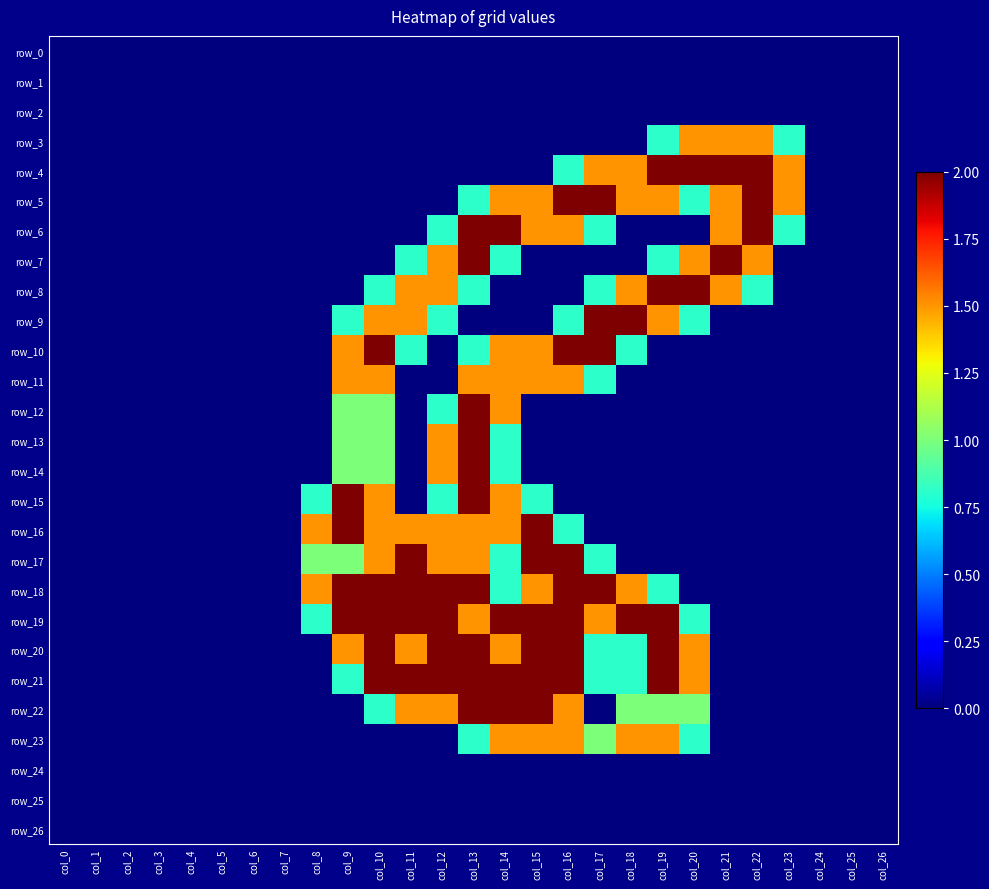

Reading left to right, what are all the values shown in this chart?

row_0: col_0=0.0	col_1=0.0	col_2=0.0	col_3=0.0	col_4=0.0	col_5=0.0	col_6=0.0	col_7=0.0	col_8=0.0	col_9=0.0	col_10=0.0	col_11=0.0	col_12=0.0	col_13=0.0	col_14=0.0	col_15=0.0	col_16=0.0	col_17=0.0	col_18=0.0	col_19=0.0	col_20=0.0	col_21=0.0	col_22=0.0	col_23=0.0	col_24=0.0	col_25=0.0	col_26=0.0
row_1: col_0=0.0	col_1=0.0	col_2=0.0	col_3=0.0	col_4=0.0	col_5=0.0	col_6=0.0	col_7=0.0	col_8=0.0	col_9=0.0	col_10=0.0	col_11=0.0	col_12=0.0	col_13=0.0	col_14=0.0	col_15=0.0	col_16=0.0	col_17=0.0	col_18=0.0	col_19=0.0	col_20=0.0	col_21=0.0	col_22=0.0	col_23=0.0	col_24=0.0	col_25=0.0	col_26=0.0
row_2: col_0=0.0	col_1=0.0	col_2=0.0	col_3=0.0	col_4=0.0	col_5=0.0	col_6=0.0	col_7=0.0	col_8=0.0	col_9=0.0	col_10=0.0	col_11=0.0	col_12=0.0	col_13=0.0	col_14=0.0	col_15=0.0	col_16=0.0	col_17=0.0	col_18=0.0	col_19=0.0	col_20=0.0	col_21=0.0	col_22=0.0	col_23=0.0	col_24=0.0	col_25=0.0	col_26=0.0
row_3: col_0=0.0	col_1=0.0	col_2=0.0	col_3=0.0	col_4=0.0	col_5=0.0	col_6=0.0	col_7=0.0	col_8=0.0	col_9=0.0	col_10=0.0	col_11=0.0	col_12=0.0	col_13=0.0	col_14=0.0	col_15=0.0	col_16=0.0	col_17=0.0	col_18=0.0	col_19=0.8	col_20=1.5	col_21=1.5	col_22=1.5	col_23=0.8	col_24=0.0	col_25=0.0	col_26=0.0
row_4: col_0=0.0	col_1=0.0	col_2=0.0	col_3=0.0	col_4=0.0	col_5=0.0	col_6=0.0	col_7=0.0	col_8=0.0	col_9=0.0	col_10=0.0	col_11=0.0	col_12=0.0	col_13=0.0	col_14=0.0	col_15=0.0	col_16=0.8	col_17=1.5	col_18=1.5	col_19=2.0	col_20=2.0	col_21=2.0	col_22=2.0	col_23=1.5	col_24=0.0	col_25=0.0	col_26=0.0
row_5: col_0=0.0	col_1=0.0	col_2=0.0	col_3=0.0	col_4=0.0	col_5=0.0	col_6=0.0	col_7=0.0	col_8=0.0	col_9=0.0	col_10=0.0	col_11=0.0	col_12=0.0	col_13=0.8	col_14=1.5	col_15=1.5	col_16=2.0	col_17=2.0	col_18=1.5	col_19=1.5	col_20=0.8	col_21=1.5	col_22=2.0	col_23=1.5	col_24=0.0	col_25=0.0	col_26=0.0
row_6: col_0=0.0	col_1=0.0	col_2=0.0	col_3=0.0	col_4=0.0	col_5=0.0	col_6=0.0	col_7=0.0	col_8=0.0	col_9=0.0	col_10=0.0	col_11=0.0	col_12=0.8	col_13=2.0	col_14=2.0	col_15=1.5	col_16=1.5	col_17=0.8	col_18=0.0	col_19=0.0	col_20=0.0	col_21=1.5	col_22=2.0	col_23=0.8	col_24=0.0	col_25=0.0	col_26=0.0
row_7: col_0=0.0	col_1=0.0	col_2=0.0	col_3=0.0	col_4=0.0	col_5=0.0	col_6=0.0	col_7=0.0	col_8=0.0	col_9=0.0	col_10=0.0	col_11=0.8	col_12=1.5	col_13=2.0	col_14=0.8	col_15=0.0	col_16=0.0	col_17=0.0	col_18=0.0	col_19=0.8	col_20=1.5	col_21=2.0	col_22=1.5	col_23=0.0	col_24=0.0	col_25=0.0	col_26=0.0
row_8: col_0=0.0	col_1=0.0	col_2=0.0	col_3=0.0	col_4=0.0	col_5=0.0	col_6=0.0	col_7=0.0	col_8=0.0	col_9=0.0	col_10=0.8	col_11=1.5	col_12=1.5	col_13=0.8	col_14=0.0	col_15=0.0	col_16=0.0	col_17=0.8	col_18=1.5	col_19=2.0	col_20=2.0	col_21=1.5	col_22=0.8	col_23=0.0	col_24=0.0	col_25=0.0	col_26=0.0
row_9: col_0=0.0	col_1=0.0	col_2=0.0	col_3=0.0	col_4=0.0	col_5=0.0	col_6=0.0	col_7=0.0	col_8=0.0	col_9=0.8	col_10=1.5	col_11=1.5	col_12=0.8	col_13=0.0	col_14=0.0	col_15=0.0	col_16=0.8	col_17=2.0	col_18=2.0	col_19=1.5	col_20=0.8	col_21=0.0	col_22=0.0	col_23=0.0	col_24=0.0	col_25=0.0	col_26=0.0
row_10: col_0=0.0	col_1=0.0	col_2=0.0	col_3=0.0	col_4=0.0	col_5=0.0	col_6=0.0	col_7=0.0	col_8=0.0	col_9=1.5	col_10=2.0	col_11=0.8	col_12=0.0	col_13=0.8	col_14=1.5	col_15=1.5	col_16=2.0	col_17=2.0	col_18=0.8	col_19=0.0	col_20=0.0	col_21=0.0	col_22=0.0	col_23=0.0	col_24=0.0	col_25=0.0	col_26=0.0
row_11: col_0=0.0	col_1=0.0	col_2=0.0	col_3=0.0	col_4=0.0	col_5=0.0	col_6=0.0	col_7=0.0	col_8=0.0	col_9=1.5	col_10=1.5	col_11=0.0	col_12=0.0	col_13=1.5	col_14=1.5	col_15=1.5	col_16=1.5	col_17=0.8	col_18=0.0	col_19=0.0	col_20=0.0	col_21=0.0	col_22=0.0	col_23=0.0	col_24=0.0	col_25=0.0	col_26=0.0
row_12: col_0=0.0	col_1=0.0	col_2=0.0	col_3=0.0	col_4=0.0	col_5=0.0	col_6=0.0	col_7=0.0	col_8=0.0	col_9=1.0	col_10=1.0	col_11=0.0	col_12=0.8	col_13=2.0	col_14=1.5	col_15=0.0	col_16=0.0	col_17=0.0	col_18=0.0	col_19=0.0	col_20=0.0	col_21=0.0	col_22=0.0	col_23=0.0	col_24=0.0	col_25=0.0	col_26=0.0
row_13: col_0=0.0	col_1=0.0	col_2=0.0	col_3=0.0	col_4=0.0	col_5=0.0	col_6=0.0	col_7=0.0	col_8=0.0	col_9=1.0	col_10=1.0	col_11=0.0	col_12=1.5	col_13=2.0	col_14=0.8	col_15=0.0	col_16=0.0	col_17=0.0	col_18=0.0	col_19=0.0	col_20=0.0	col_21=0.0	col_22=0.0	col_23=0.0	col_24=0.0	col_25=0.0	col_26=0.0
row_14: col_0=0.0	col_1=0.0	col_2=0.0	col_3=0.0	col_4=0.0	col_5=0.0	col_6=0.0	col_7=0.0	col_8=0.0	col_9=1.0	col_10=1.0	col_11=0.0	col_12=1.5	col_13=2.0	col_14=0.8	col_15=0.0	col_16=0.0	col_17=0.0	col_18=0.0	col_19=0.0	col_20=0.0	col_21=0.0	col_22=0.0	col_23=0.0	col_24=0.0	col_25=0.0	col_26=0.0
row_15: col_0=0.0	col_1=0.0	col_2=0.0	col_3=0.0	col_4=0.0	col_5=0.0	col_6=0.0	col_7=0.0	col_8=0.8	col_9=2.0	col_10=1.5	col_11=0.0	col_12=0.8	col_13=2.0	col_14=1.5	col_15=0.8	col_16=0.0	col_17=0.0	col_18=0.0	col_19=0.0	col_20=0.0	col_21=0.0	col_22=0.0	col_23=0.0	col_24=0.0	col_25=0.0	col_26=0.0
row_16: col_0=0.0	col_1=0.0	col_2=0.0	col_3=0.0	col_4=0.0	col_5=0.0	col_6=0.0	col_7=0.0	col_8=1.5	col_9=2.0	col_10=1.5	col_11=1.5	col_12=1.5	col_13=1.5	col_14=1.5	col_15=2.0	col_16=0.8	col_17=0.0	col_18=0.0	col_19=0.0	col_20=0.0	col_21=0.0	col_22=0.0	col_23=0.0	col_24=0.0	col_25=0.0	col_26=0.0
row_17: col_0=0.0	col_1=0.0	col_2=0.0	col_3=0.0	col_4=0.0	col_5=0.0	col_6=0.0	col_7=0.0	col_8=1.0	col_9=1.0	col_10=1.5	col_11=2.0	col_12=1.5	col_13=1.5	col_14=0.8	col_15=2.0	col_16=2.0	col_17=0.8	col_18=0.0	col_19=0.0	col_20=0.0	col_21=0.0	col_22=0.0	col_23=0.0	col_24=0.0	col_25=0.0	col_26=0.0
row_18: col_0=0.0	col_1=0.0	col_2=0.0	col_3=0.0	col_4=0.0	col_5=0.0	col_6=0.0	col_7=0.0	col_8=1.5	col_9=2.0	col_10=2.0	col_11=2.0	col_12=2.0	col_13=2.0	col_14=0.8	col_15=1.5	col_16=2.0	col_17=2.0	col_18=1.5	col_19=0.8	col_20=0.0	col_21=0.0	col_22=0.0	col_23=0.0	col_24=0.0	col_25=0.0	col_26=0.0
row_19: col_0=0.0	col_1=0.0	col_2=0.0	col_3=0.0	col_4=0.0	col_5=0.0	col_6=0.0	col_7=0.0	col_8=0.8	col_9=2.0	col_10=2.0	col_11=2.0	col_12=2.0	col_13=1.5	col_14=2.0	col_15=2.0	col_16=2.0	col_17=1.5	col_18=2.0	col_19=2.0	col_20=0.8	col_21=0.0	col_22=0.0	col_23=0.0	col_24=0.0	col_25=0.0	col_26=0.0
row_20: col_0=0.0	col_1=0.0	col_2=0.0	col_3=0.0	col_4=0.0	col_5=0.0	col_6=0.0	col_7=0.0	col_8=0.0	col_9=1.5	col_10=2.0	col_11=1.5	col_12=2.0	col_13=2.0	col_14=1.5	col_15=2.0	col_16=2.0	col_17=0.8	col_18=0.8	col_19=2.0	col_20=1.5	col_21=0.0	col_22=0.0	col_23=0.0	col_24=0.0	col_25=0.0	col_26=0.0
row_21: col_0=0.0	col_1=0.0	col_2=0.0	col_3=0.0	col_4=0.0	col_5=0.0	col_6=0.0	col_7=0.0	col_8=0.0	col_9=0.8	col_10=2.0	col_11=2.0	col_12=2.0	col_13=2.0	col_14=2.0	col_15=2.0	col_16=2.0	col_17=0.8	col_18=0.8	col_19=2.0	col_20=1.5	col_21=0.0	col_22=0.0	col_23=0.0	col_24=0.0	col_25=0.0	col_26=0.0
row_22: col_0=0.0	col_1=0.0	col_2=0.0	col_3=0.0	col_4=0.0	col_5=0.0	col_6=0.0	col_7=0.0	col_8=0.0	col_9=0.0	col_10=0.8	col_11=1.5	col_12=1.5	col_13=2.0	col_14=2.0	col_15=2.0	col_16=1.5	col_17=0.0	col_18=1.0	col_19=1.0	col_20=1.0	col_21=0.0	col_22=0.0	col_23=0.0	col_24=0.0	col_25=0.0	col_26=0.0
row_23: col_0=0.0	col_1=0.0	col_2=0.0	col_3=0.0	col_4=0.0	col_5=0.0	col_6=0.0	col_7=0.0	col_8=0.0	col_9=0.0	col_10=0.0	col_11=0.0	col_12=0.0	col_13=0.8	col_14=1.5	col_15=1.5	col_16=1.5	col_17=1.0	col_18=1.5	col_19=1.5	col_20=0.8	col_21=0.0	col_22=0.0	col_23=0.0	col_24=0.0	col_25=0.0	col_26=0.0
row_24: col_0=0.0	col_1=0.0	col_2=0.0	col_3=0.0	col_4=0.0	col_5=0.0	col_6=0.0	col_7=0.0	col_8=0.0	col_9=0.0	col_10=0.0	col_11=0.0	col_12=0.0	col_13=0.0	col_14=0.0	col_15=0.0	col_16=0.0	col_17=0.0	col_18=0.0	col_19=0.0	col_20=0.0	col_21=0.0	col_22=0.0	col_23=0.0	col_24=0.0	col_25=0.0	col_26=0.0
row_25: col_0=0.0	col_1=0.0	col_2=0.0	col_3=0.0	col_4=0.0	col_5=0.0	col_6=0.0	col_7=0.0	col_8=0.0	col_9=0.0	col_10=0.0	col_11=0.0	col_12=0.0	col_13=0.0	col_14=0.0	col_15=0.0	col_16=0.0	col_17=0.0	col_18=0.0	col_19=0.0	col_20=0.0	col_21=0.0	col_22=0.0	col_23=0.0	col_24=0.0	col_25=0.0	col_26=0.0
row_26: col_0=0.0	col_1=0.0	col_2=0.0	col_3=0.0	col_4=0.0	col_5=0.0	col_6=0.0	col_7=0.0	col_8=0.0	col_9=0.0	col_10=0.0	col_11=0.0	col_12=0.0	col_13=0.0	col_14=0.0	col_15=0.0	col_16=0.0	col_17=0.0	col_18=0.0	col_19=0.0	col_20=0.0	col_21=0.0	col_22=0.0	col_23=0.0	col_24=0.0	col_25=0.0	col_26=0.0